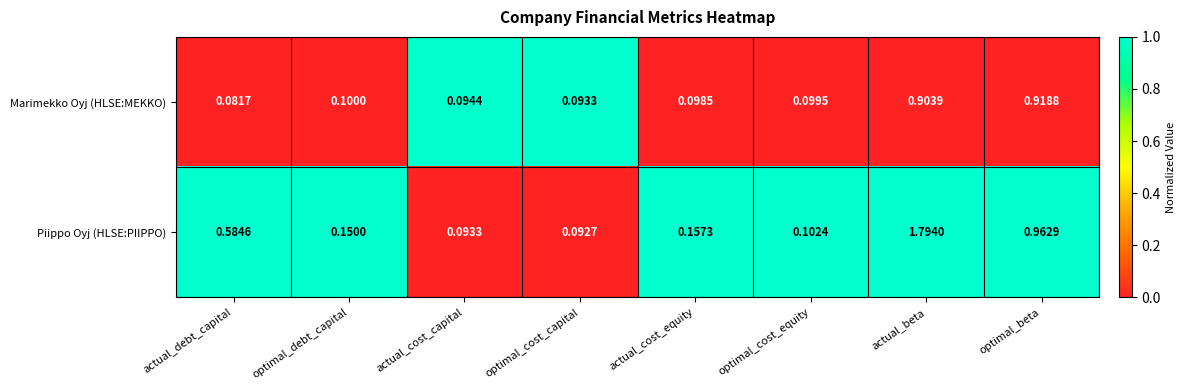

Rank the series at optimal_beta from highest to lowest value.

Piippo Oyj (HLSE:PIIPPO), Marimekko Oyj (HLSE:MEKKO)